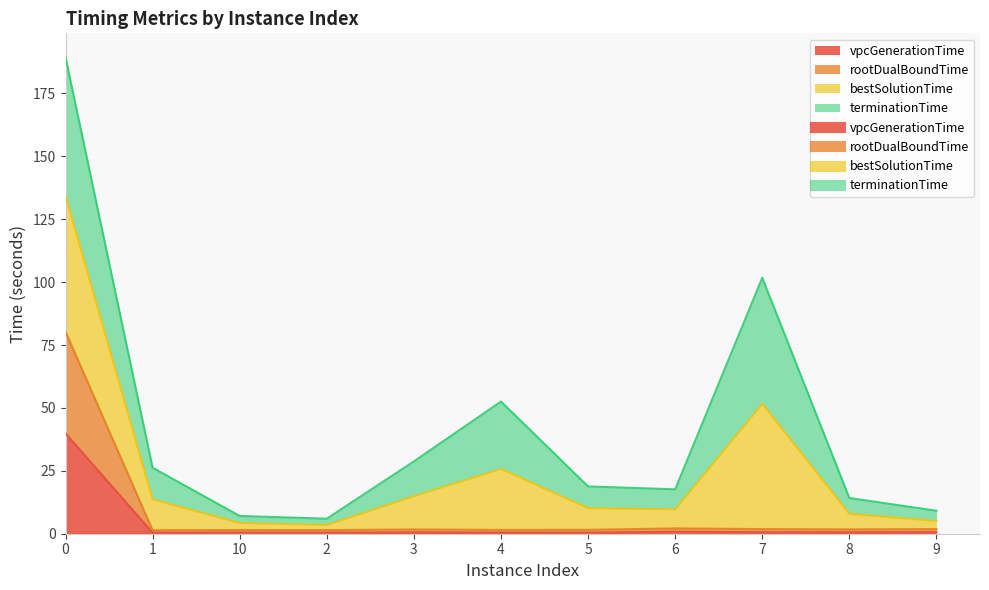

Is the value of rootDualBoundTime at 6 greater than the value of vpcGenerationTime at 4?

Yes